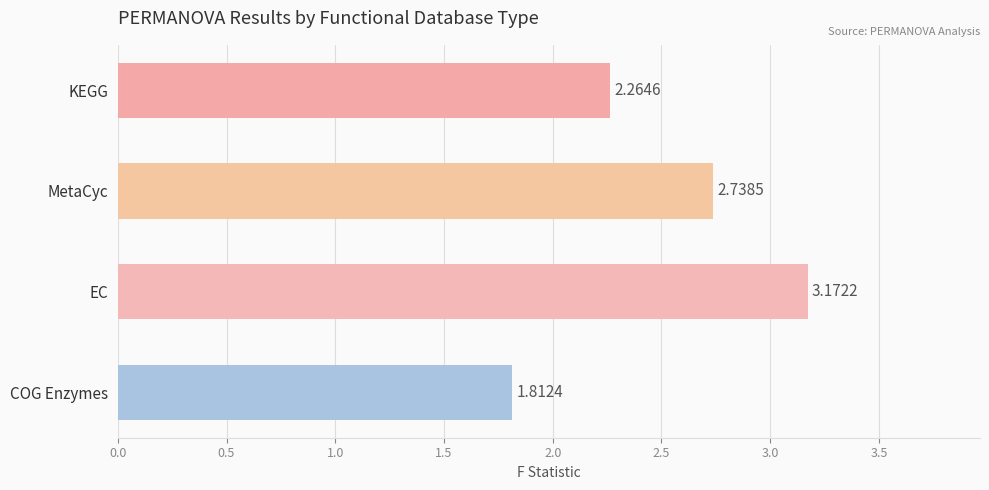

What is the label of the 3rd bar from the top?

EC